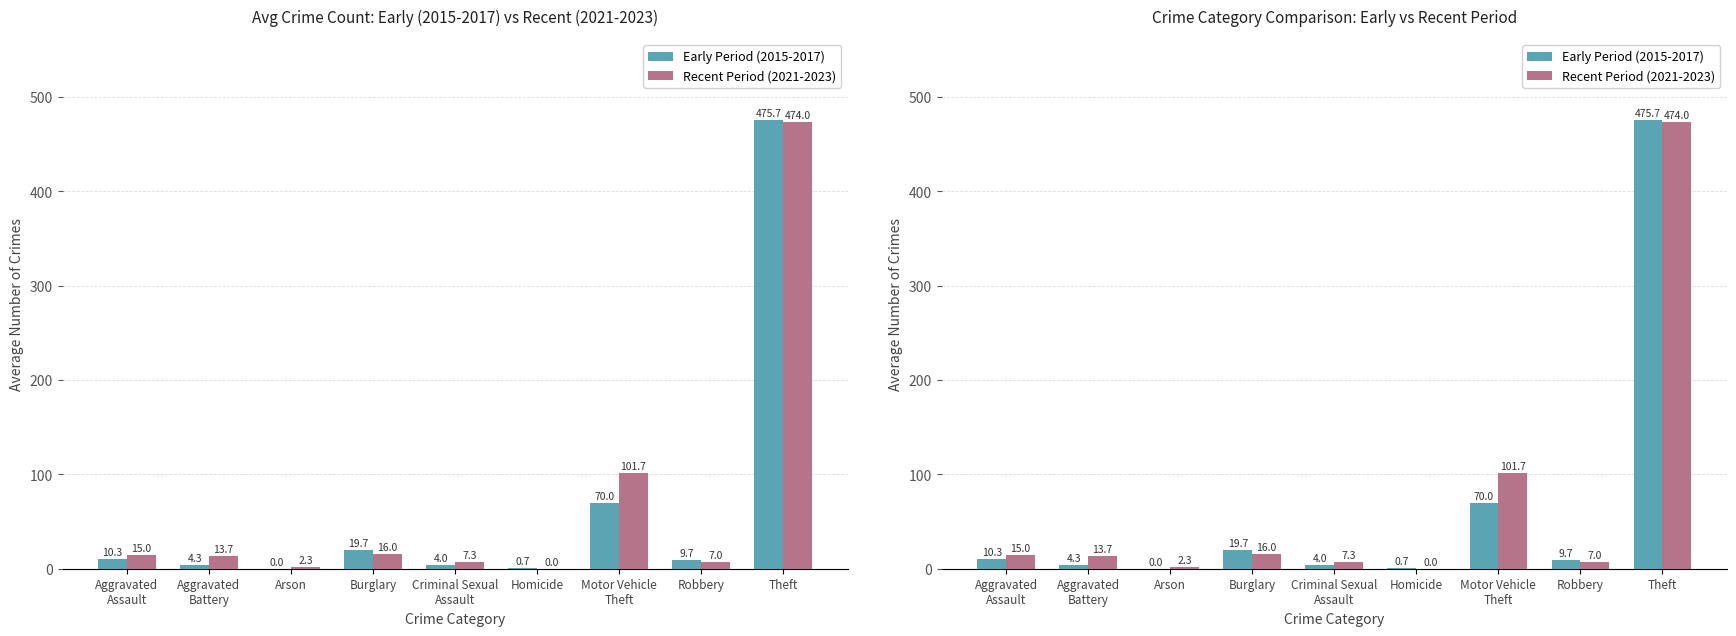

The Early Period (2015-2017) series shows 4.0 at Criminal Sexual
Assault. True or false?

True